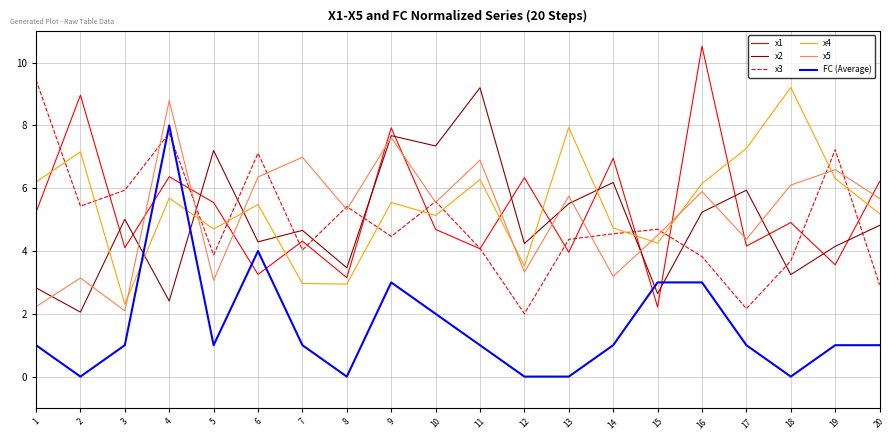

Does the chart display data point markers on the line(s)?

No